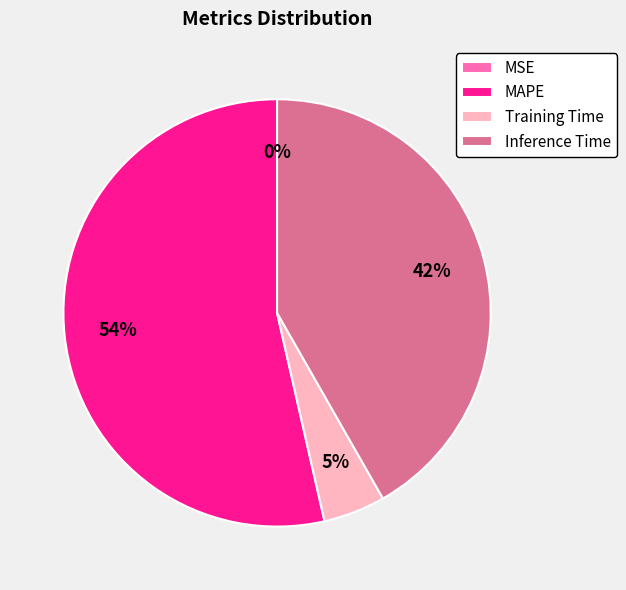

What percentage is the Inference Time slice, to the nearest percent?

42%